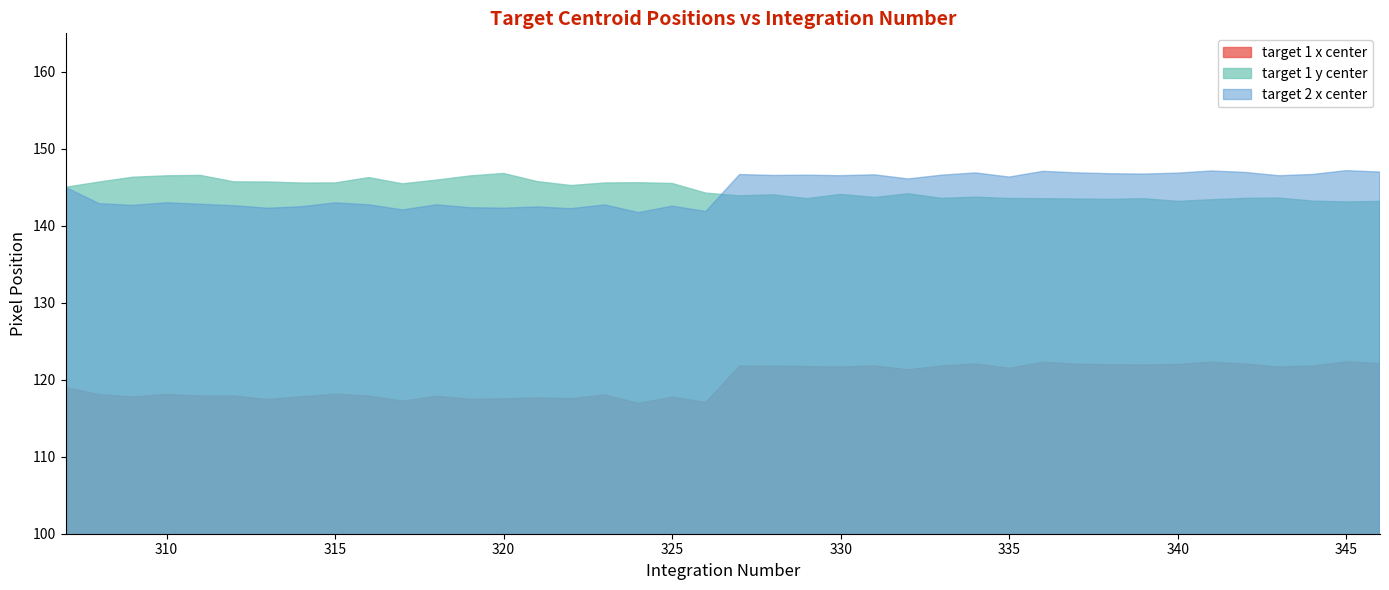

Which series has the widest spread of values?

target 2 x center